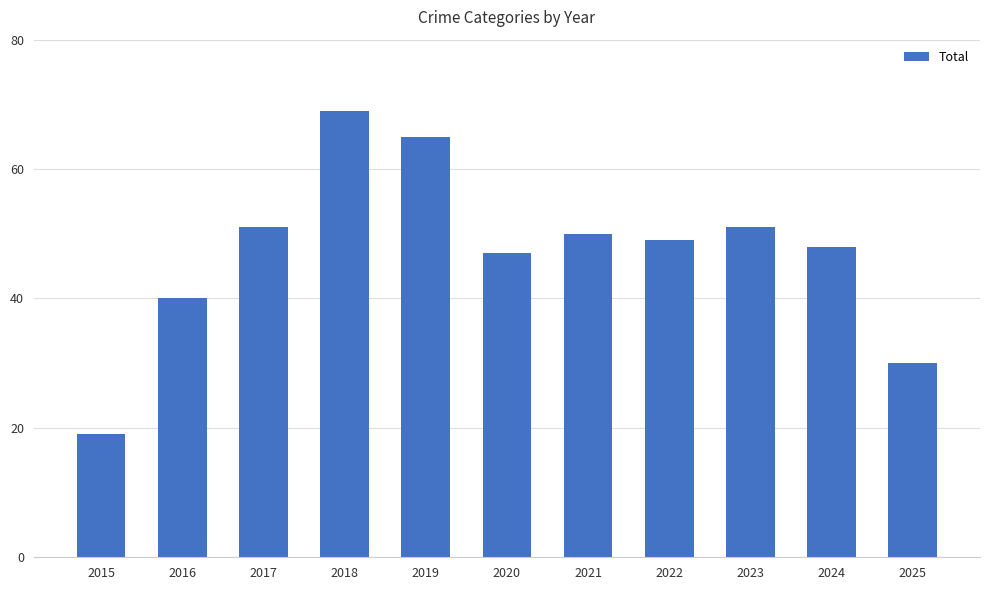

What is the value of the 2nd bar from the left?

40